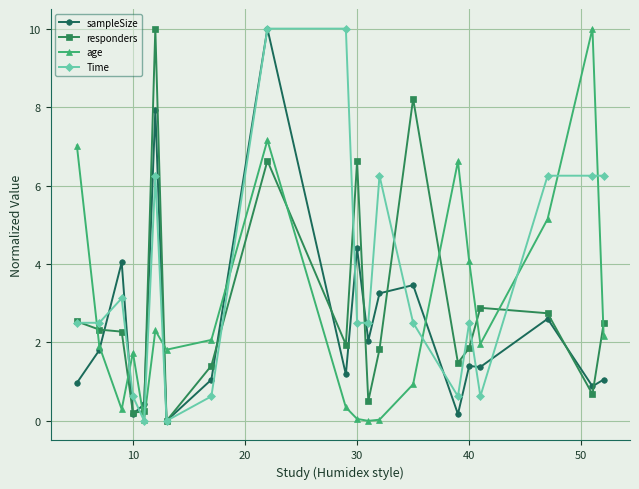

At how many categories does at least one series exceed 9?

4